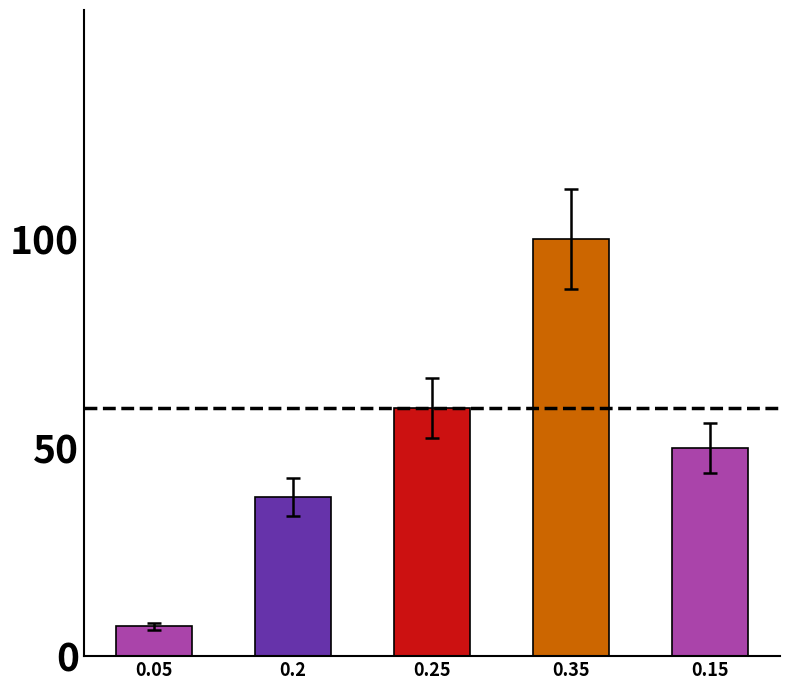

List the labels in order of value, largest first.

0.35, 0.25, 0.15, 0.2, 0.05